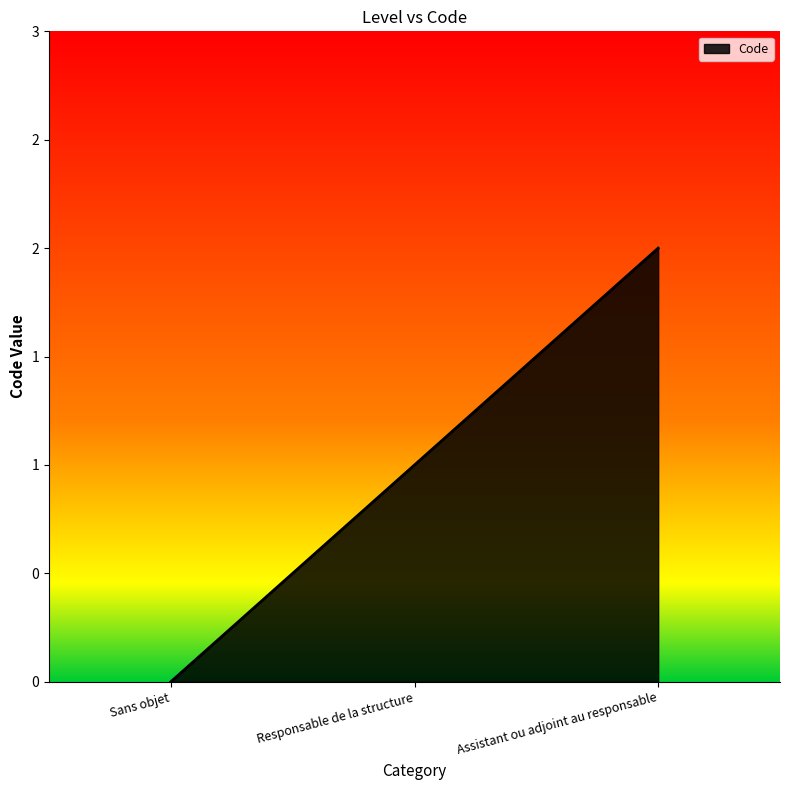

Which has a higher value, Sans objet or Responsable de la structure?

Responsable de la structure